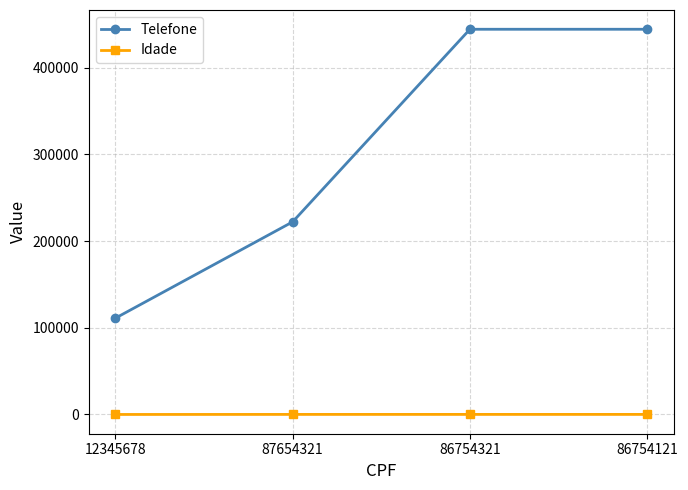

What is the minimum value for Idade?

21